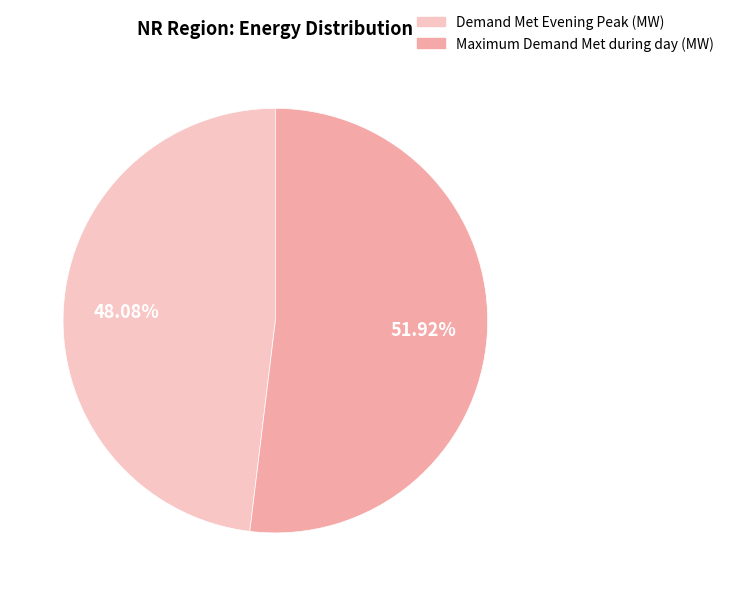

How many segments does this pie chart have?

2